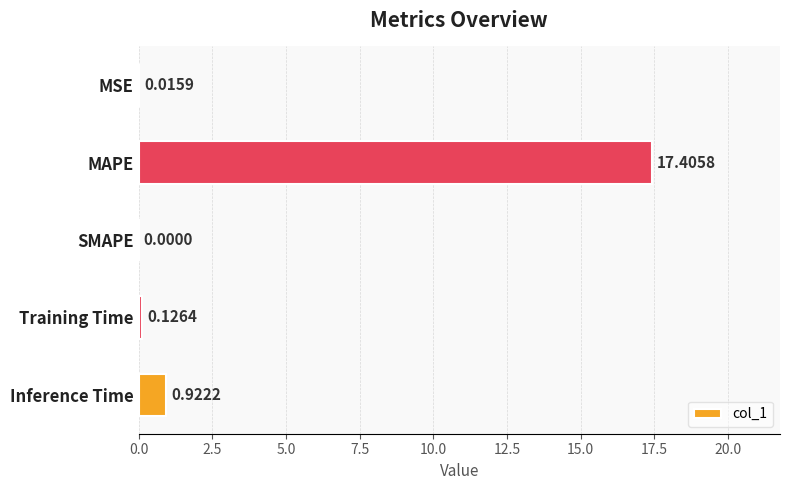

What is the sum of all values?

18.5